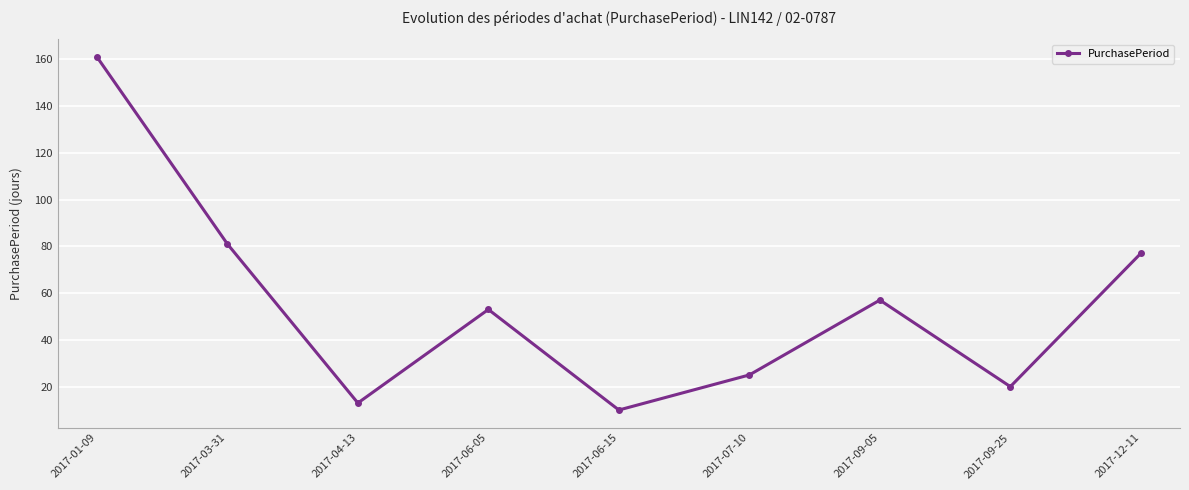

What is the value of the 9th point from the left?

77